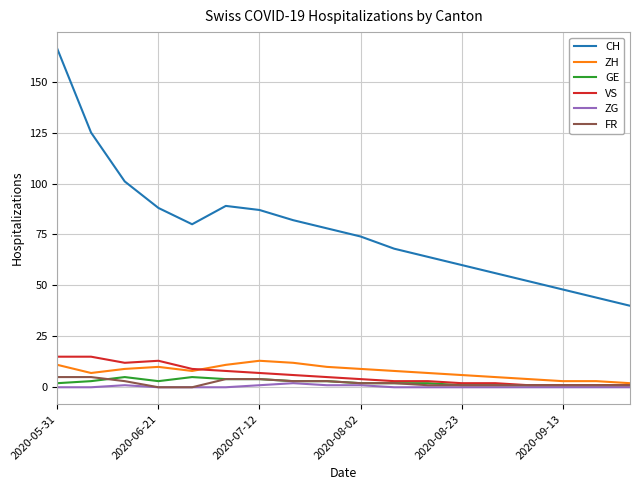

What is the greatest value displayed?

166